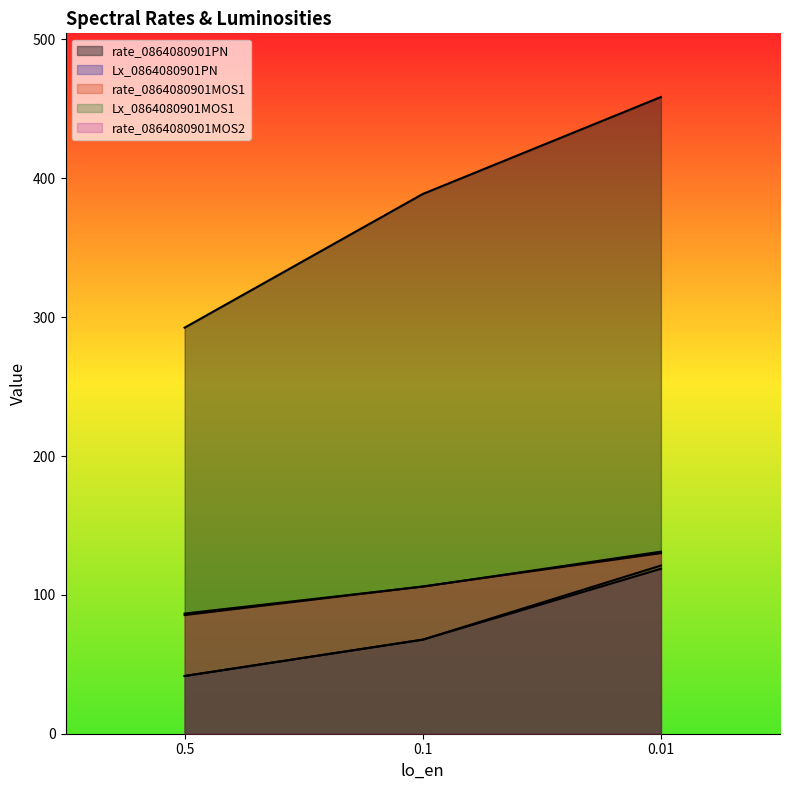

At which label does rate_0864080901PN first exceed 388?

0.1